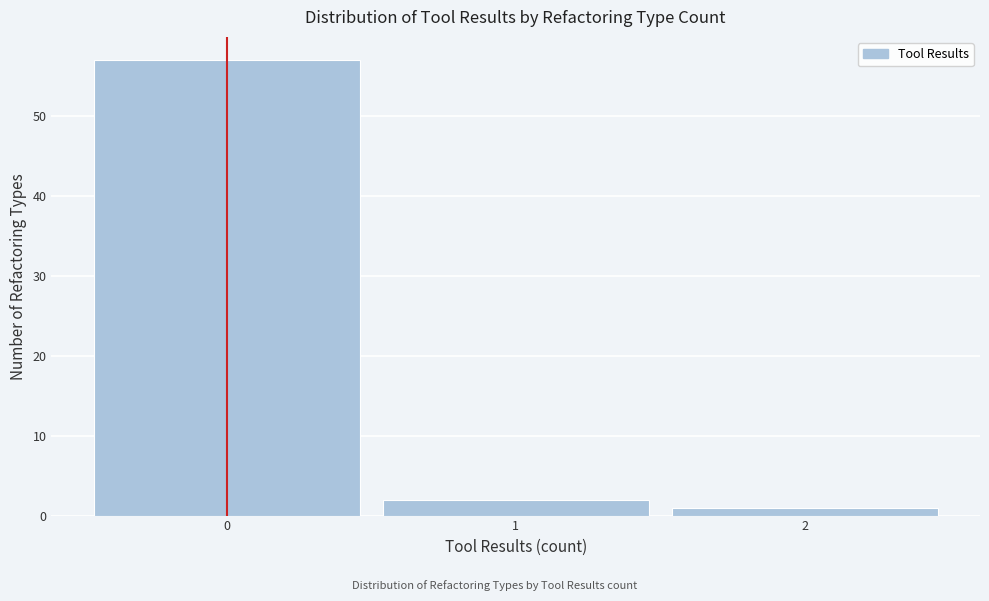

Reading left to right, list every bar in this chart as the range it spans on the x-axis followed by its height. The values are not printed on the chart, so give them approximately, as read against the axis.

-0.5 to 0.5: 57
0.5 to 1.5: 2
1.5 to 2.5: 1